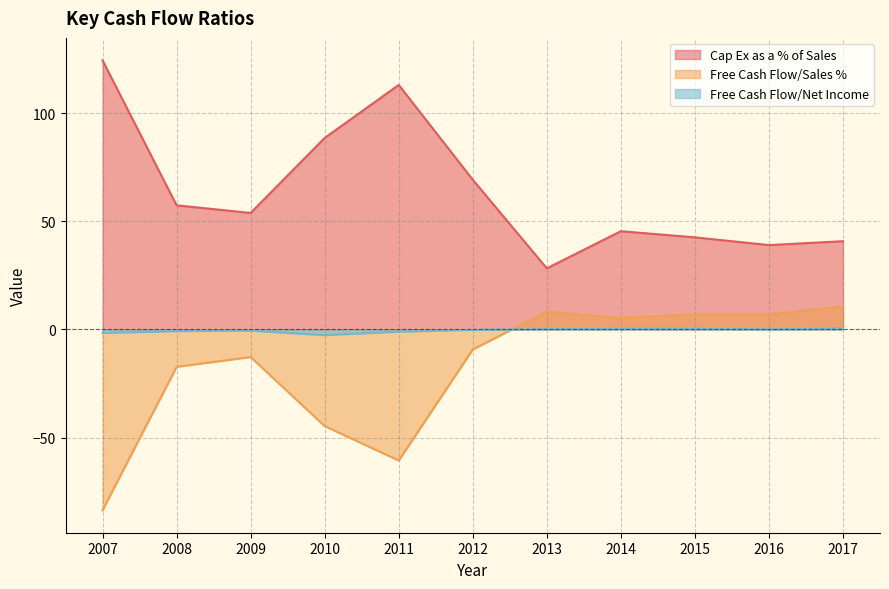

Which series has the largest total across all categories?

Cap Ex as a % of Sales